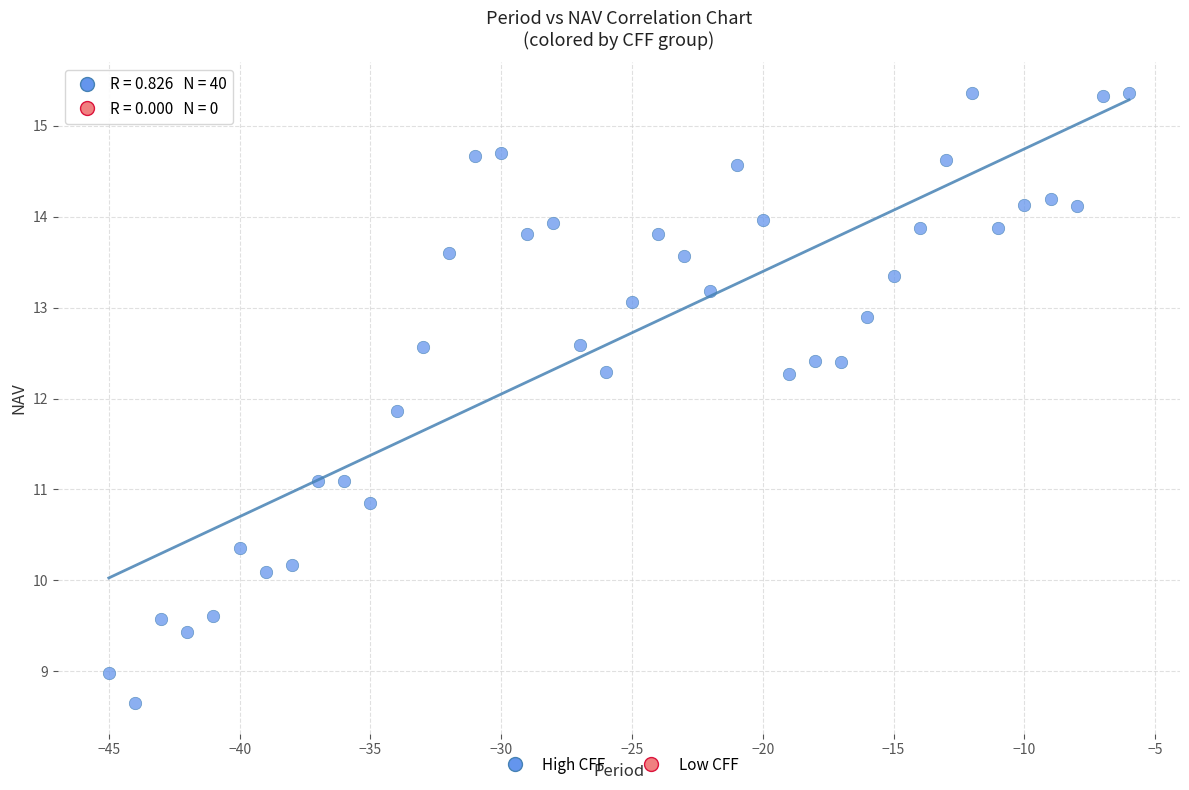

What Y value in the scatter plot is closest to 12?

11.9